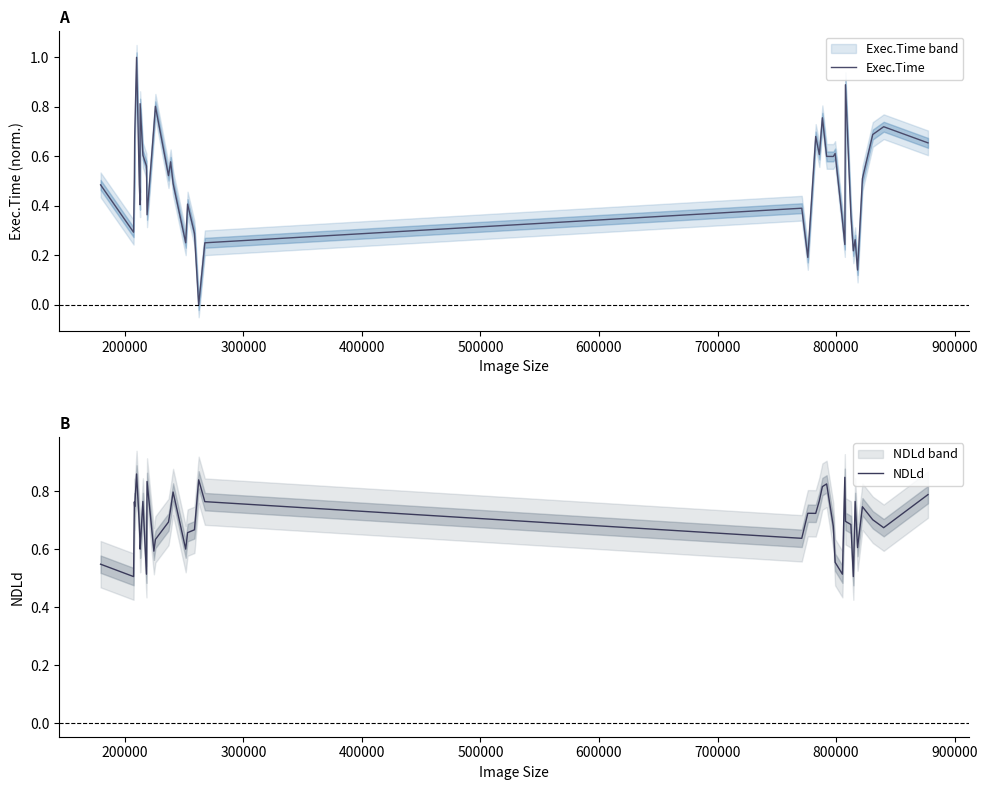

What is the highest value of the Exec.Time series?

1.0